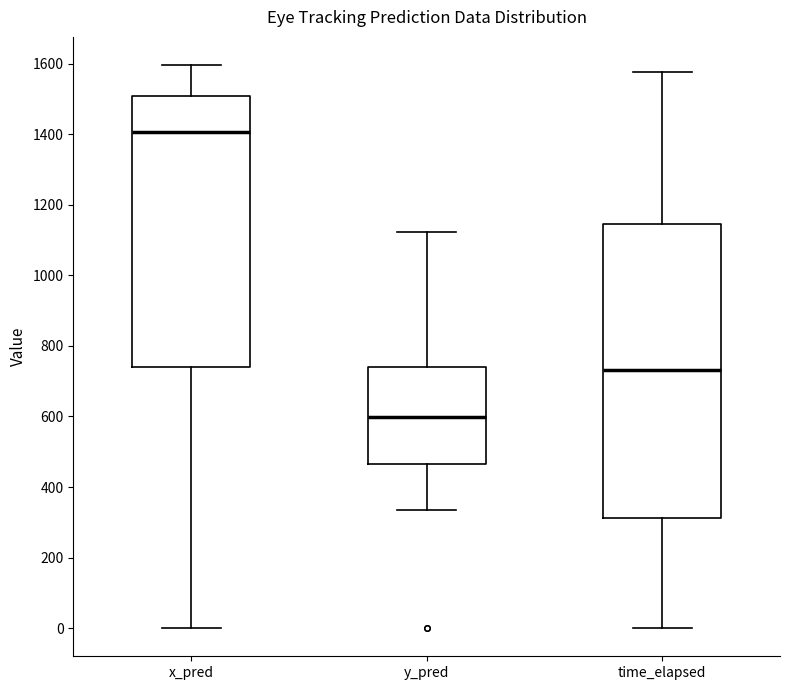

Reading left to right, transcribe this box plot: for each box, give where its median line is, the range the box spans, and where its two whiskers end, as read against the y-axis. The values are not printed on the chart, so give them approximately, as read against the axis.

x_pred: median 1400, box 740 to 1500, whiskers 0 to 1600
y_pred: median 600, box 460 to 740, whiskers 340 to 1120
time_elapsed: median 740, box 320 to 1140, whiskers 0 to 1580